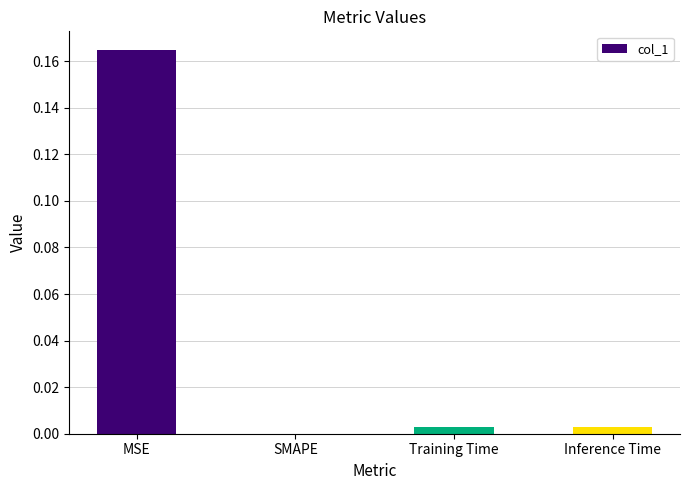

At which category does the chart reach its peak across all series?

MSE